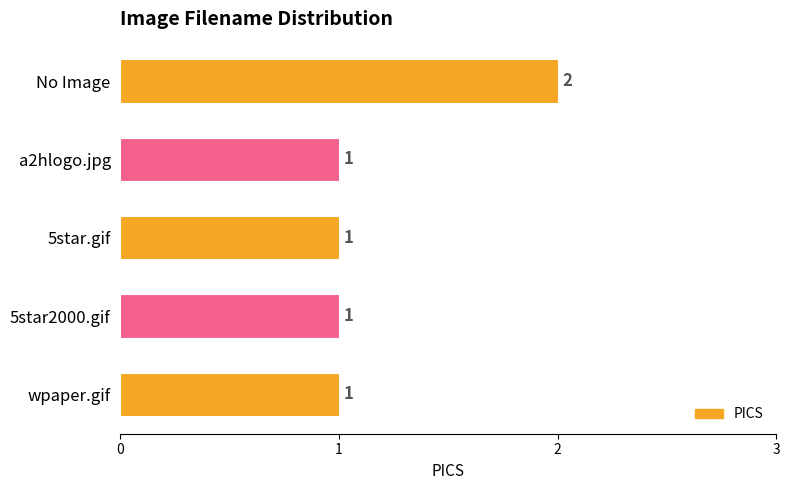

Approximately how many times larger is the value at 5star.gif compared to No Image?

0.5